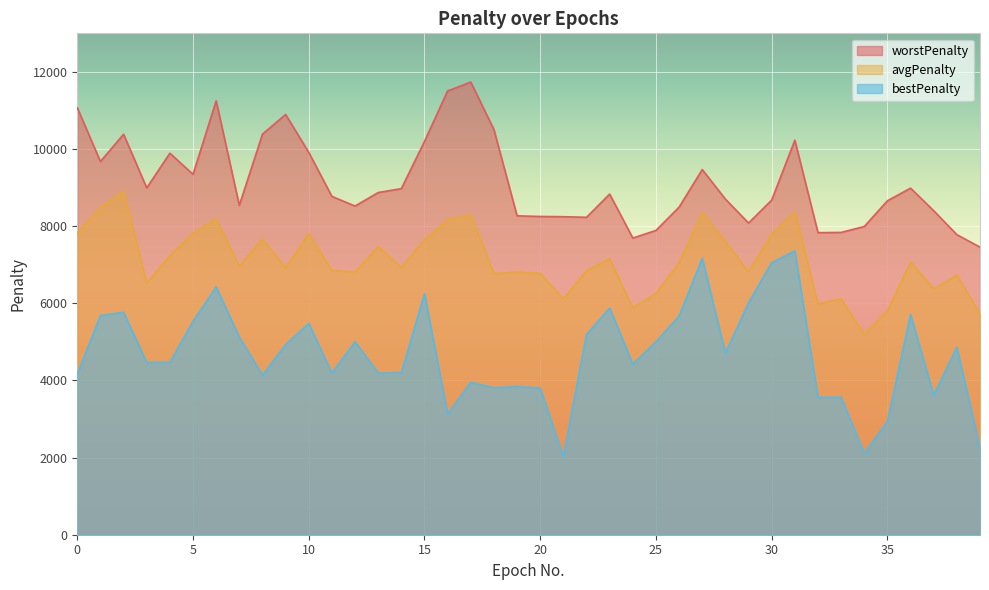

Reading left to right, transcribe all the data shown in this chart.

bestPenalty: 0=4162	1=5682	2=5768	3=4468	4=4468	5=5534	6=6424	7=5124	8=4138	9=4930	10=5480	11=4192	12=5004	13=4194	14=4204	15=6248	16=3130	17=3954	18=3808	19=3846	20=3798	21=2026	22=5192	23=5878	24=4424	25=5004	26=5670	27=7170	28=4712	29=6014	30=7054	31=7358	32=3564	33=3564	34=2114	35=2938	36=5708	37=3620	38=4864	39=2246
avgPenalty: 0=7830	1=8478	2=8911	3=6529	4=7237	5=7815	6=8189	7=6965	8=7666	9=6924	10=7805	11=6853	12=6809	13=7470	14=6930	15=7649	16=8166	17=8300	18=6768	19=6811	20=6777	21=6112	22=6850	23=7153	24=5879	25=6258	26=7051	27=8348	28=7601	29=6822	30=7788	31=8376	32=5978	33=6116	34=5198	35=5806	36=7072	37=6372	38=6730	39=5731
worstPenalty: 0=11070	1=9676	2=10384	3=8992	4=9892	5=9344	6=11250	7=8540	8=10386	9=10896	10=9914	11=8772	12=8522	13=8872	14=8974	15=10198	16=11506	17=11736	18=10504	19=8268	20=8252	21=8246	22=8230	23=8832	24=7692	25=7890	26=8494	27=9468	28=8702	29=8082	30=8676	31=10230	32=7832	33=7838	34=7992	35=8658	36=8986	37=8400	38=7780	39=7456